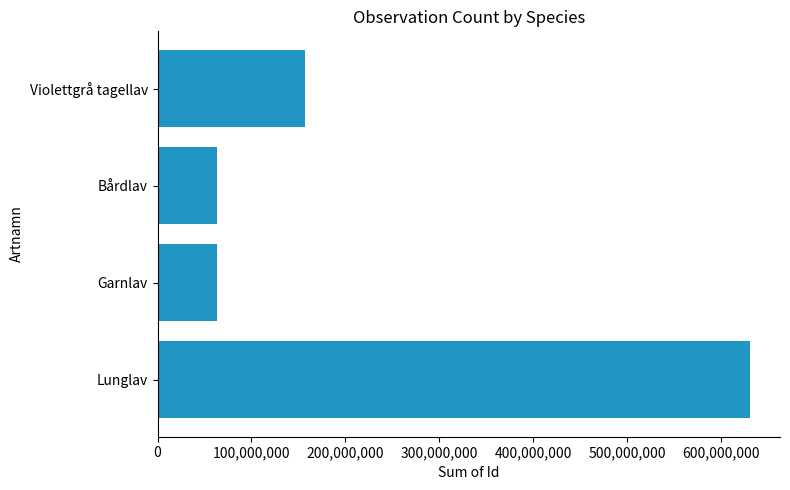

The chart shows a value of 207275036 at Lunglav. True or false?

False